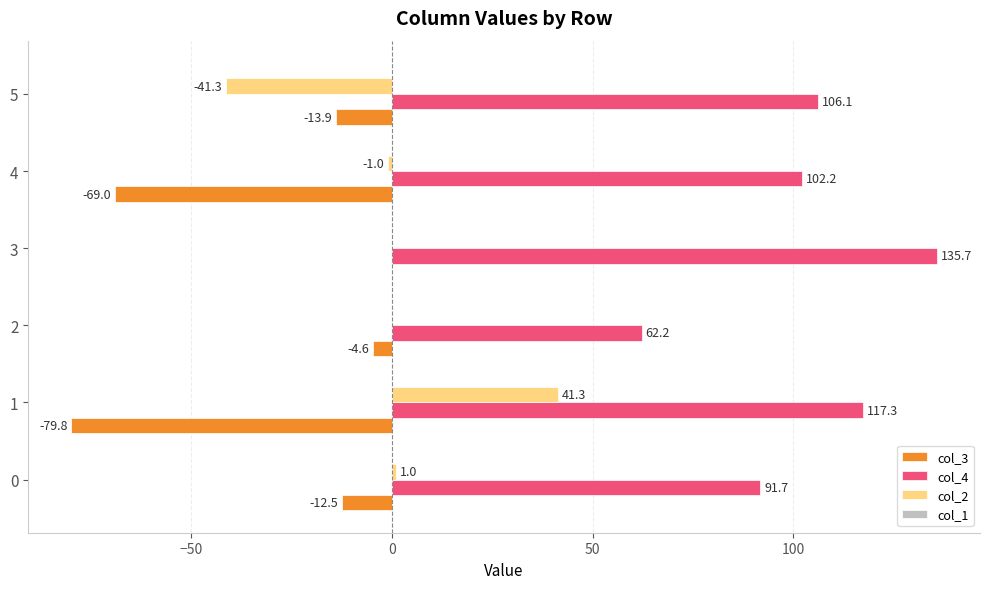

At which label is col_3 closest to -39?

5